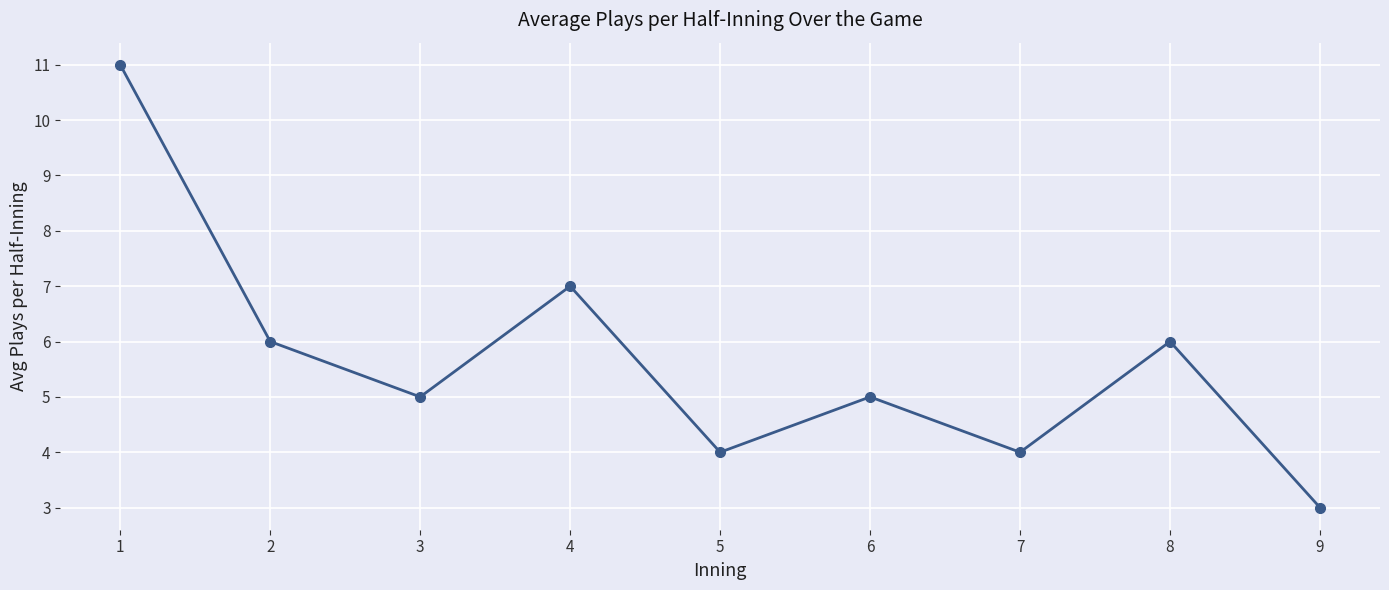

How many interior local valleys (lower than both neighbors) does the data have?

3